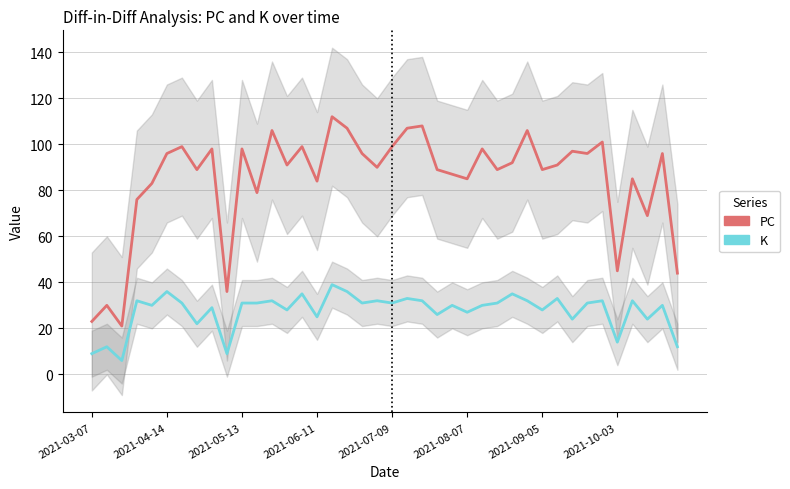

True or false: PC and K cross at least once.

False